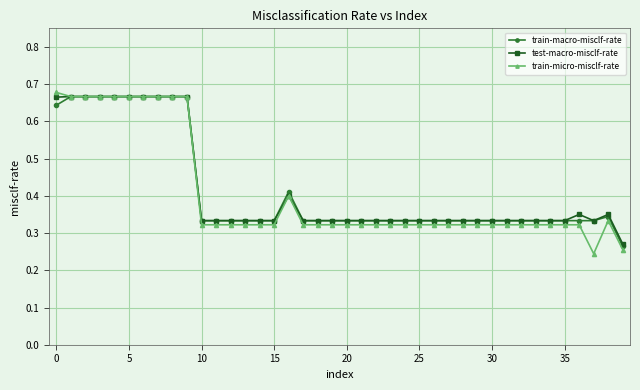

Is this an area chart (filled region under the line)?

No